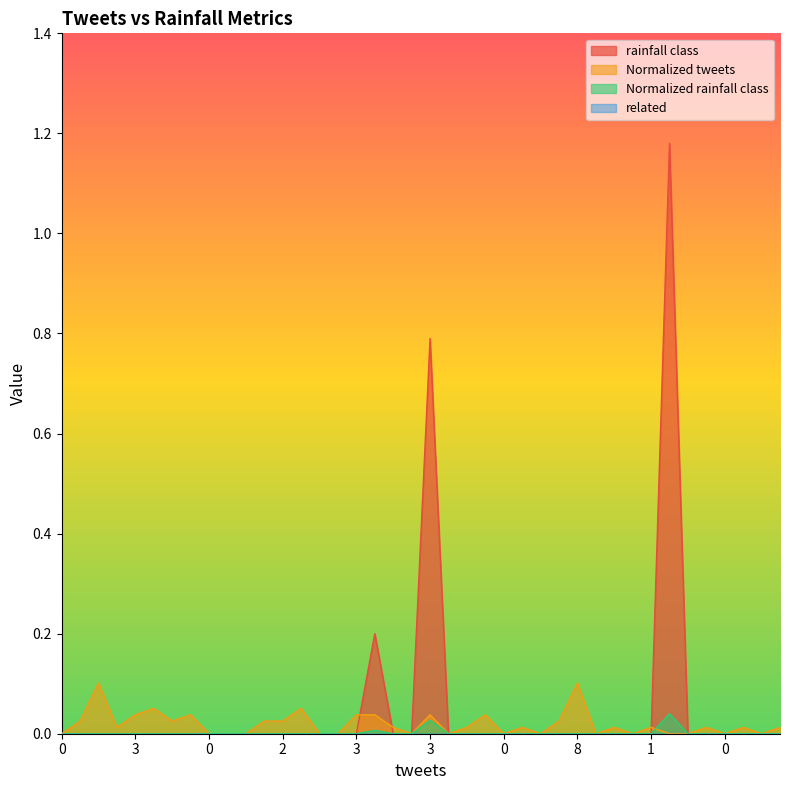

Does the chart display data point markers on the line(s)?

No